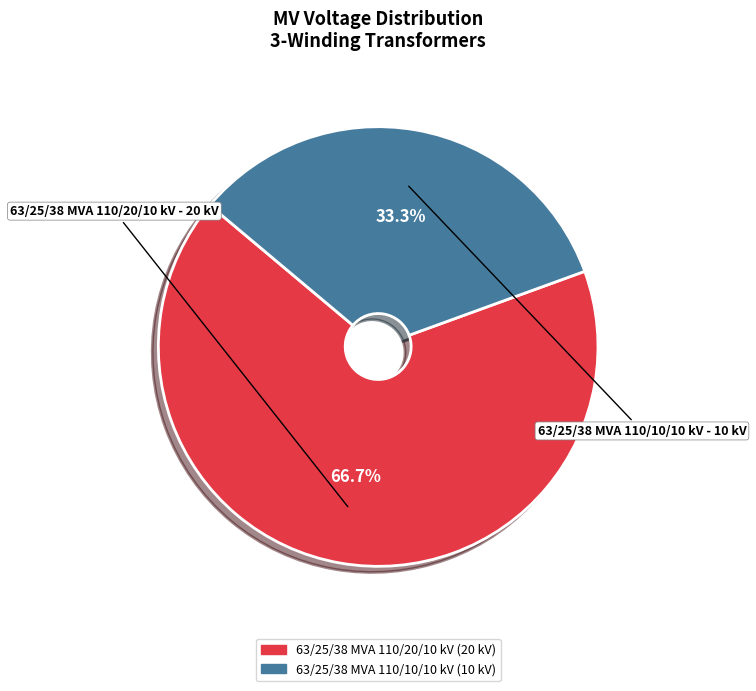

To the nearest percent, what is the difference between the 63/25/38 MVA 110/20/10 kV and 63/25/38 MVA 110/10/10 kV slice percentages?

33%